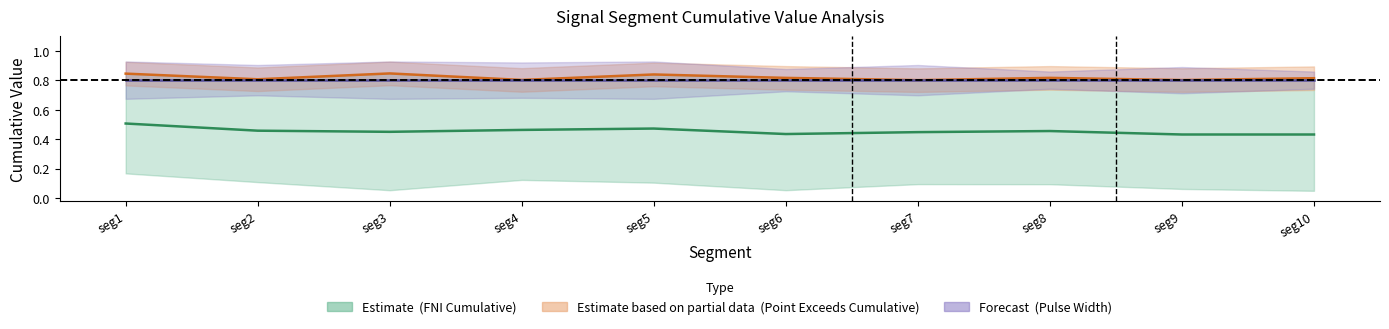

What is the difference between the highest and lowest values at seg5?

0.4